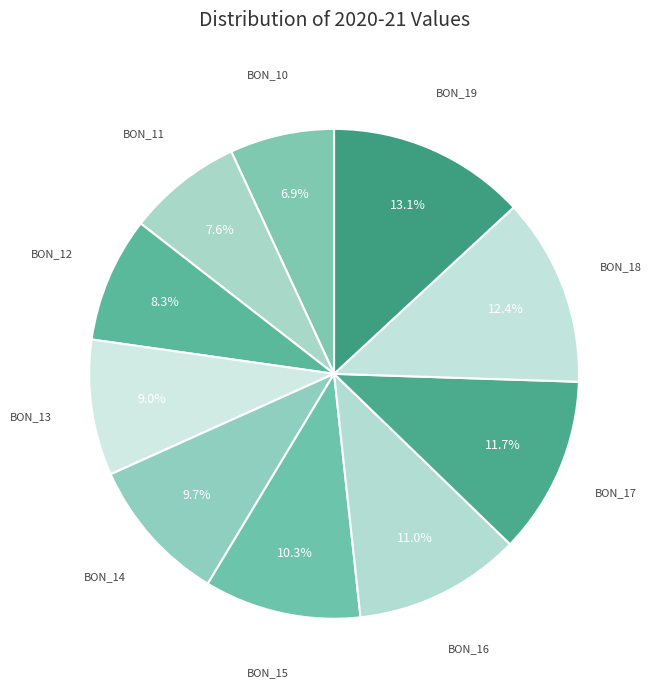

How many slices are in this pie chart?

10